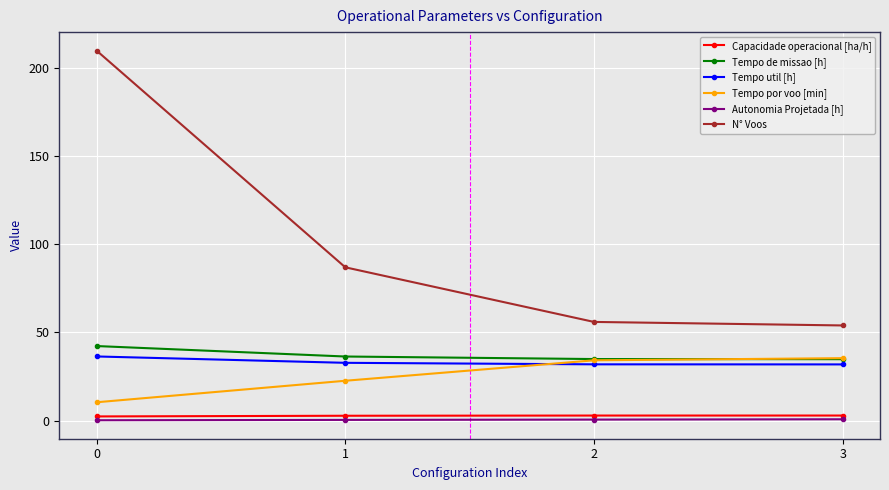

What value does the Tempo util [h] series have at 2?

31.9